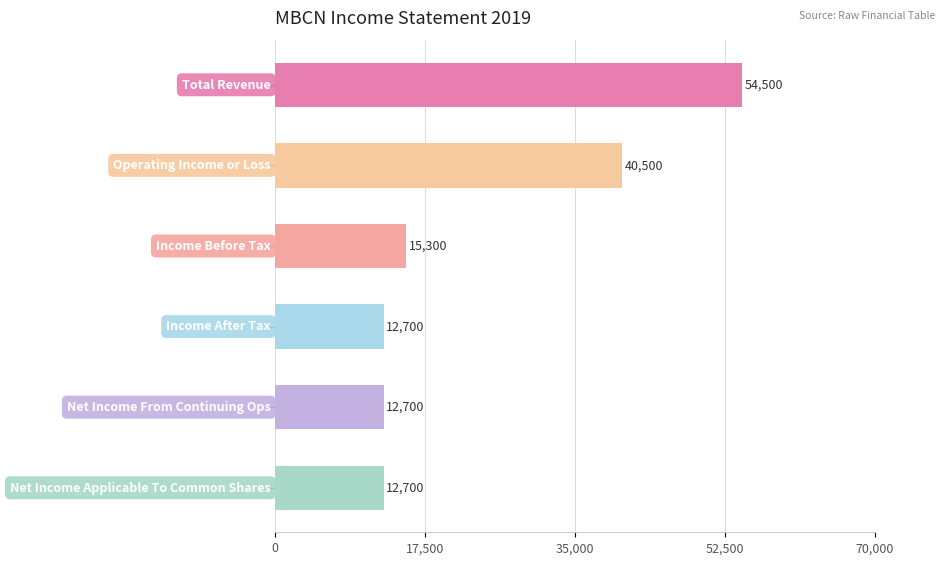

What is the sum of all values?

148400